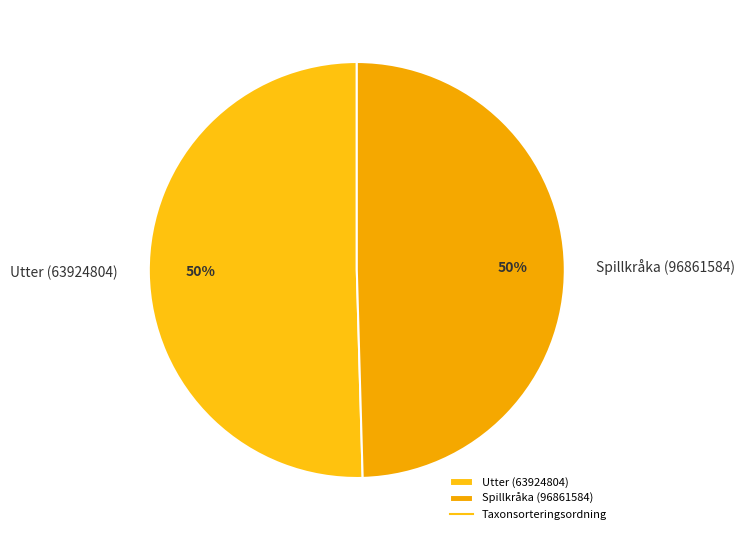

Do Utter (63924804) and Spillkråka (96861584) together represent more than half of the pie?

Yes